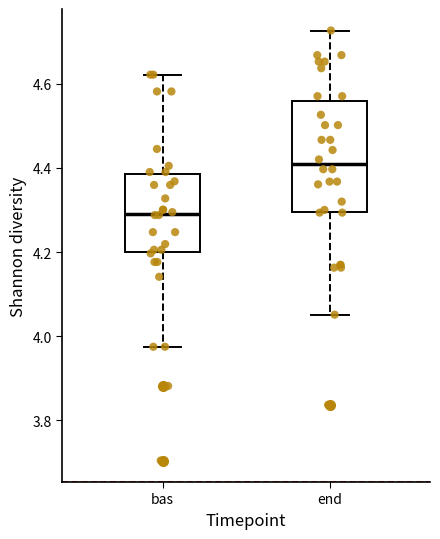

Which box is the tallest, from its lower edge to its upper edge?

end